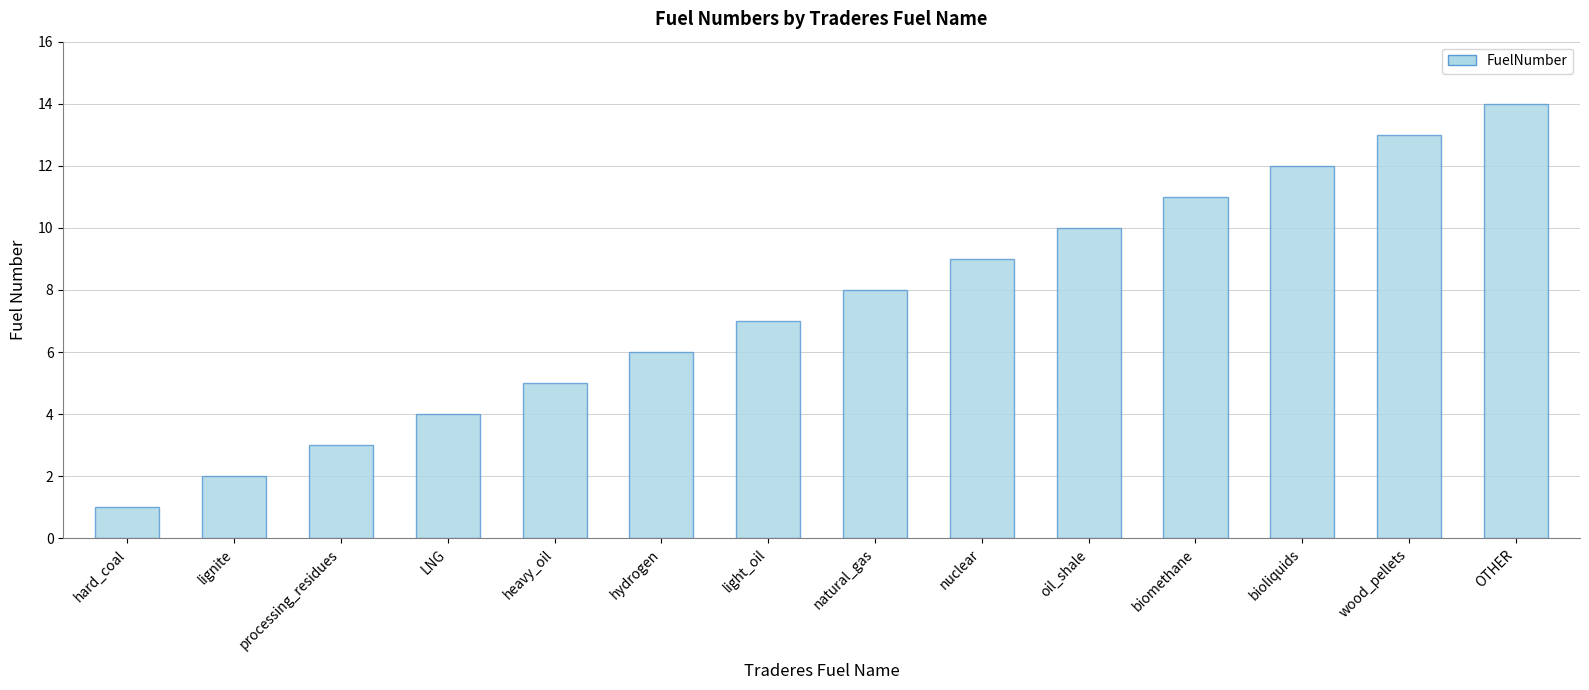

Where is the data nearest to the value 7?

light_oil